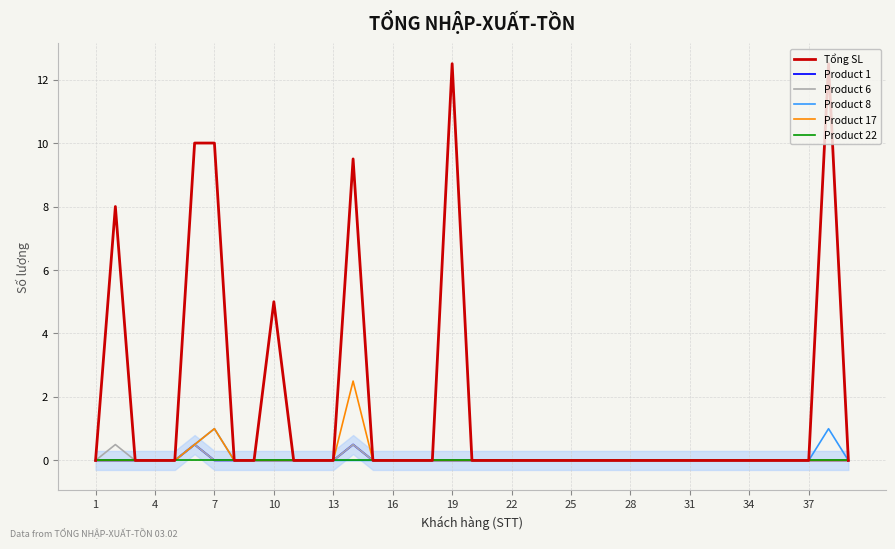

Is it true that Product 22 equals 0.0 at 31?

True